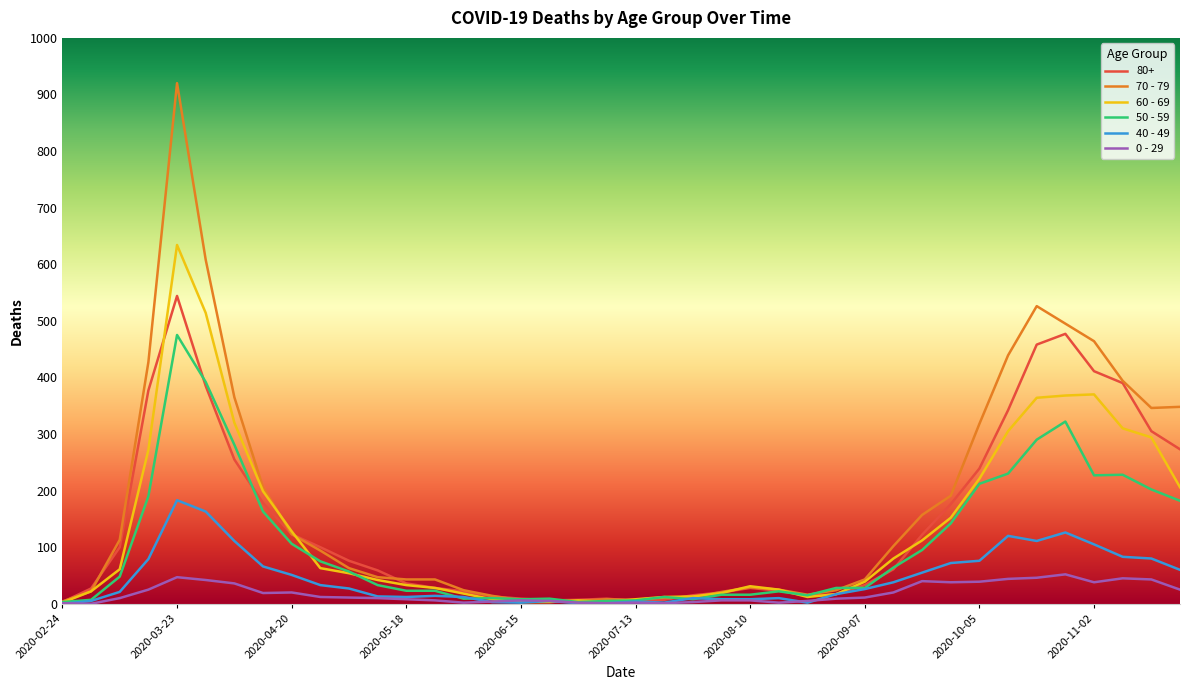

Rank the series by their maximum value, from highest to lowest.

70 - 79, 60 - 69, 80+, 50 - 59, 40 - 49, 0 - 29